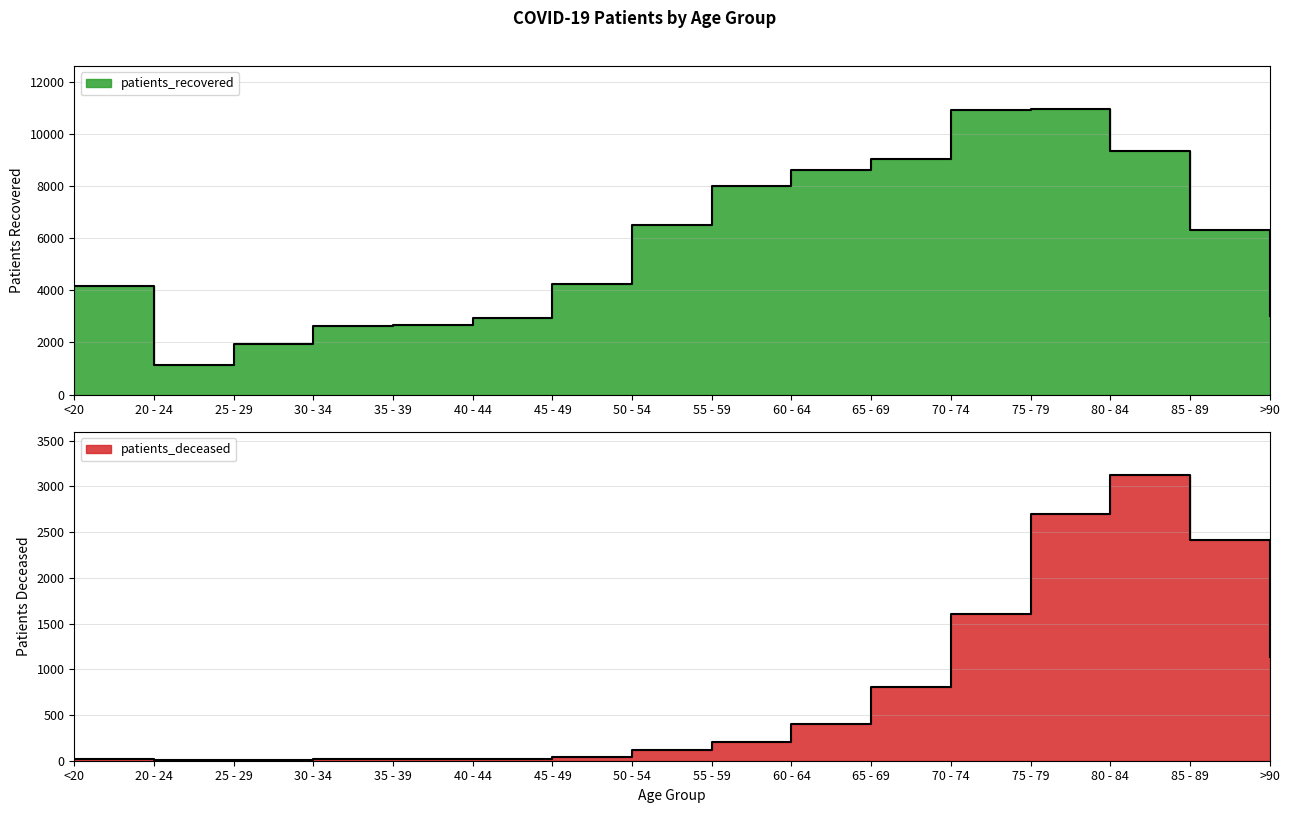

Rank the categories by patients_recovered value from highest to lowest.

75 - 79, 70 - 74, 80 - 84, 65 - 69, 60 - 64, 55 - 59, 50 - 54, 85 - 89, 45 - 49, <20, >90, 40 - 44, 35 - 39, 30 - 34, 25 - 29, 20 - 24